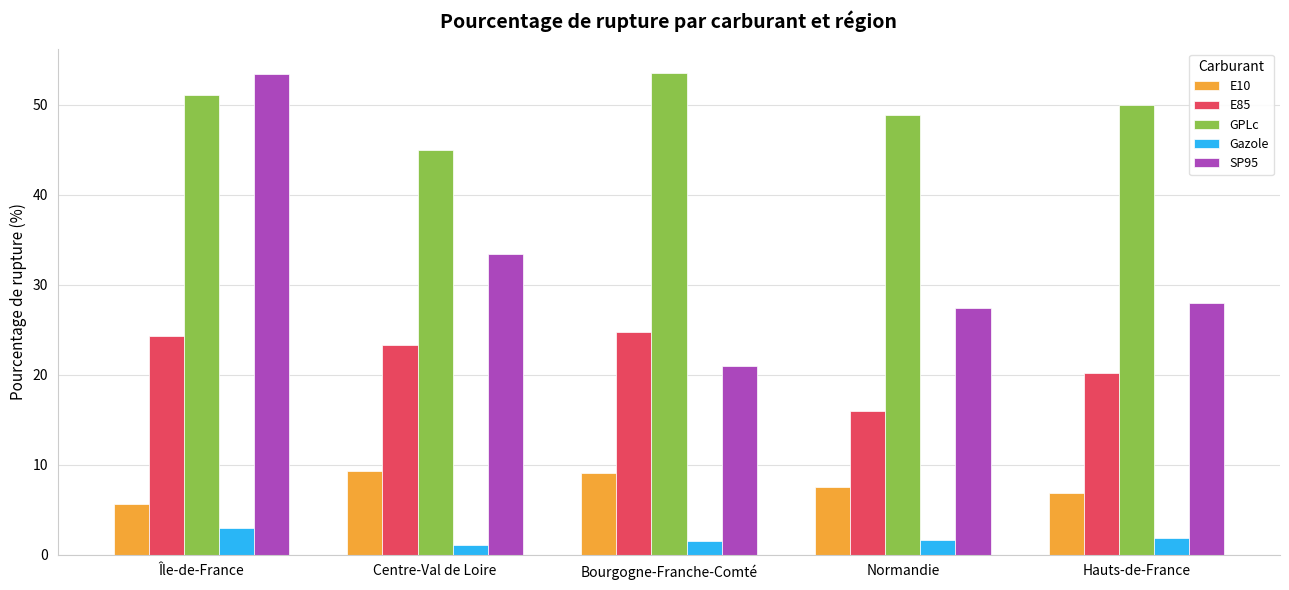

Count the number of categories in the chart.

5